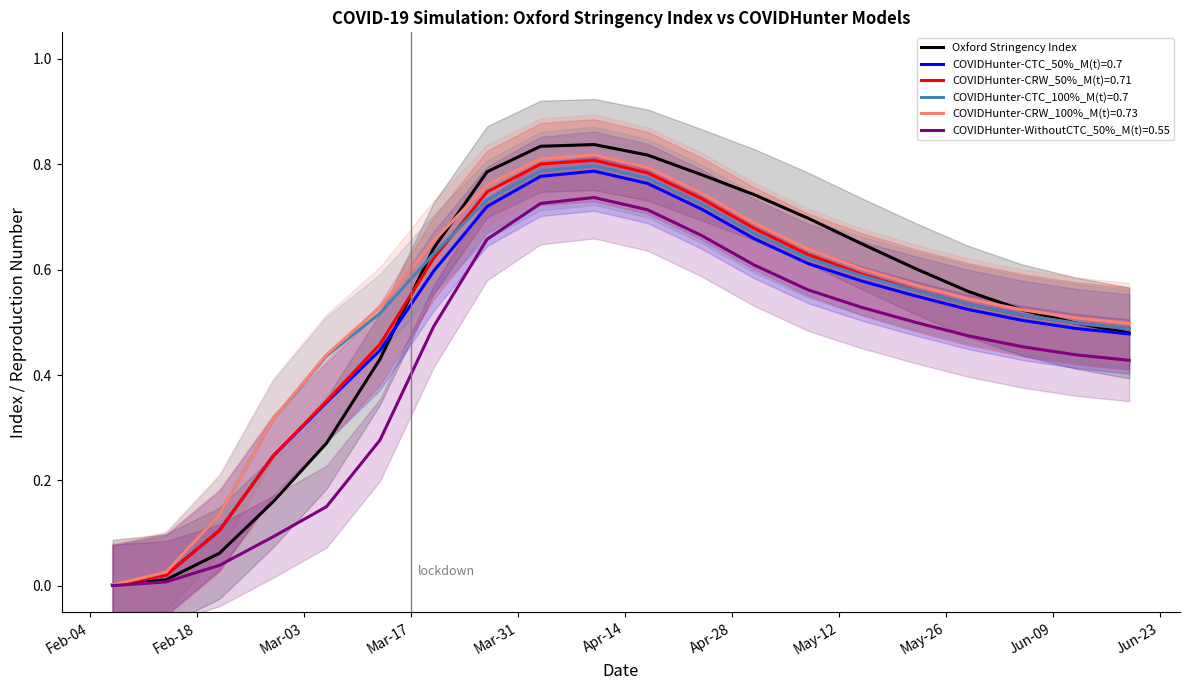

The value at 16 is 0.1. True or false?

False